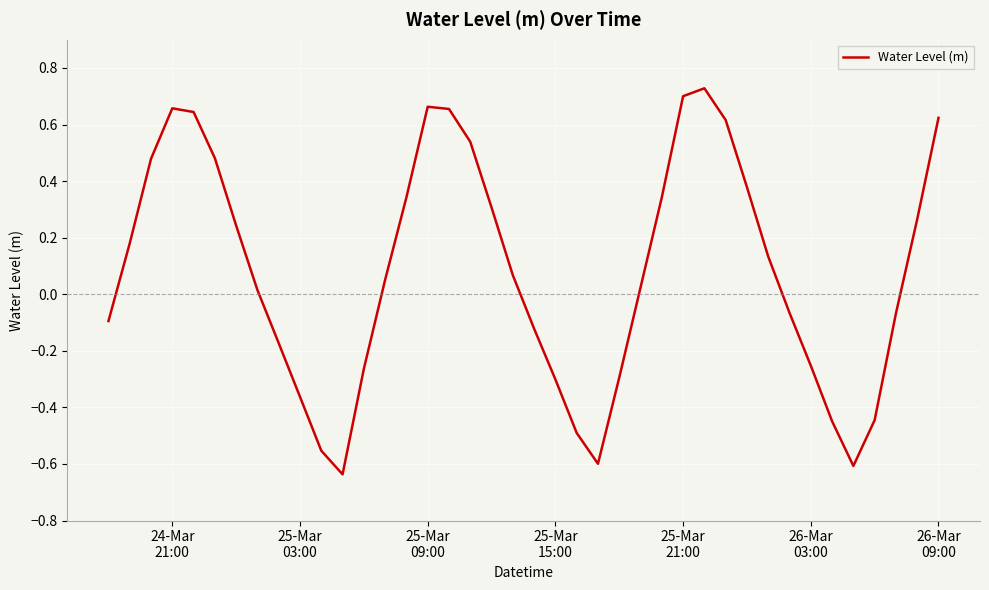

What is the difference between the maximum and minimum values?

1.4